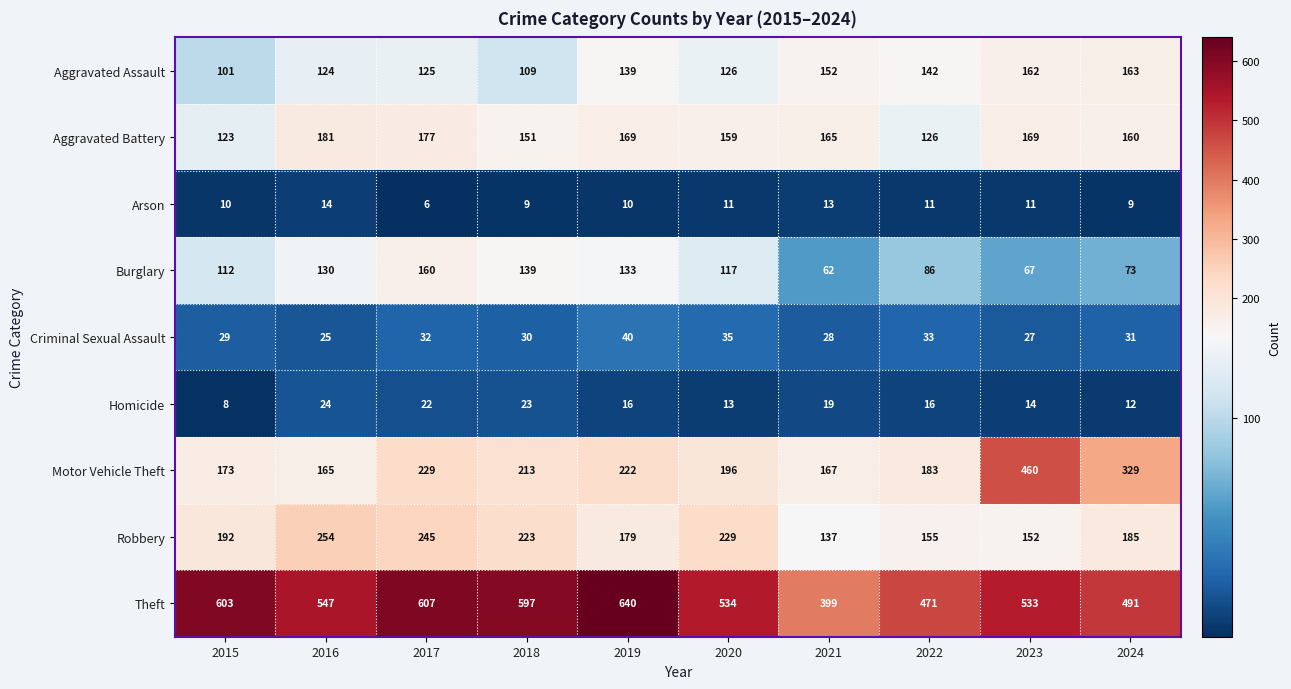

What is the average value of the Homicide series?

17